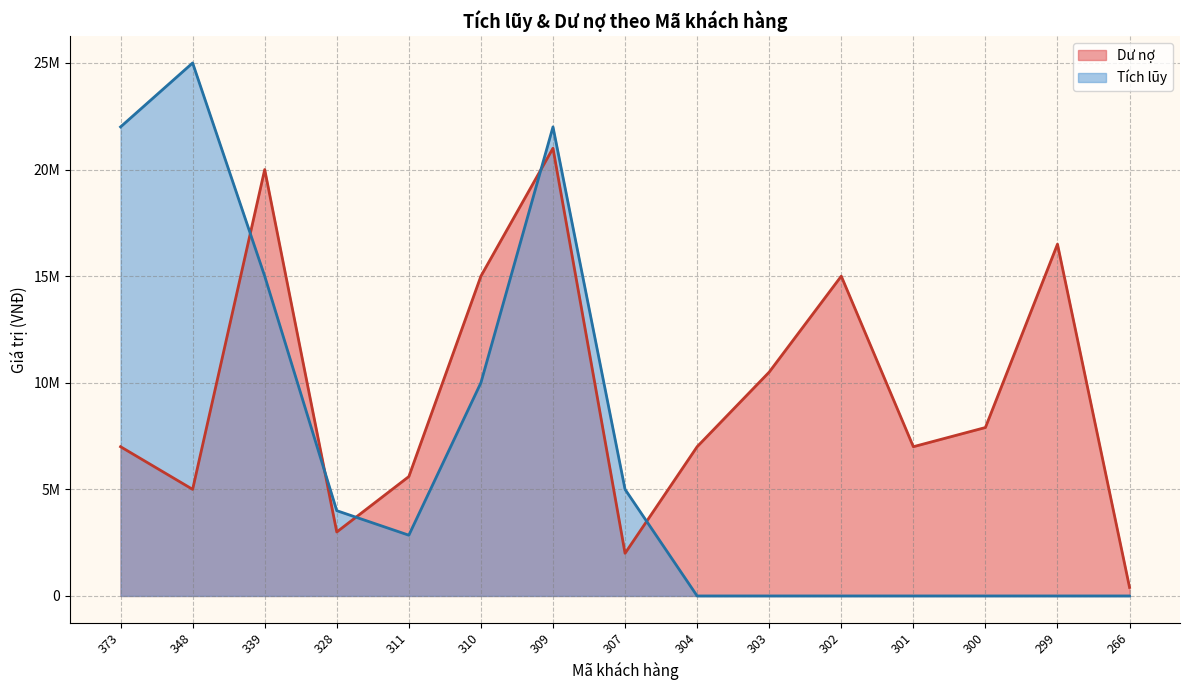

At which category does the chart reach its peak across all series?

348